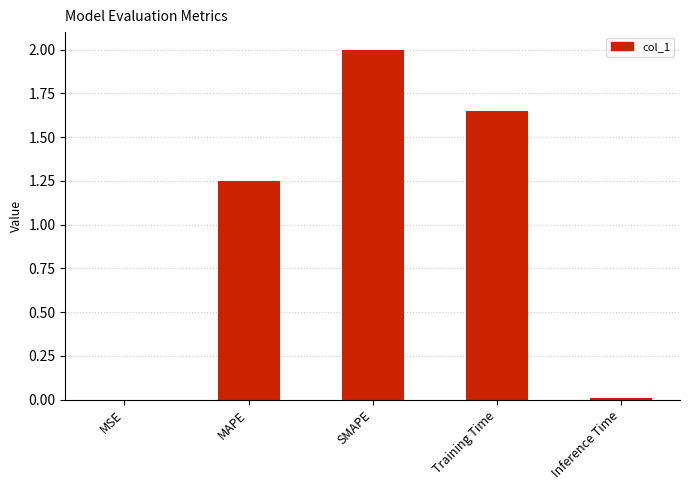

At which category does the chart reach its peak across all series?

SMAPE